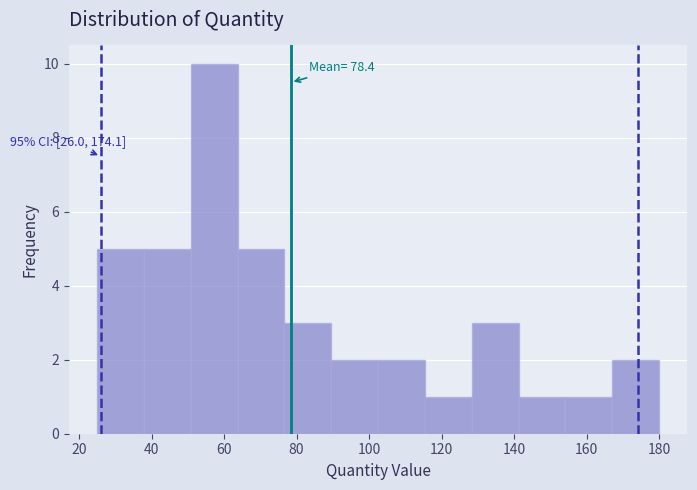

Which range on the x-axis has the tallest bar?

50 to 64